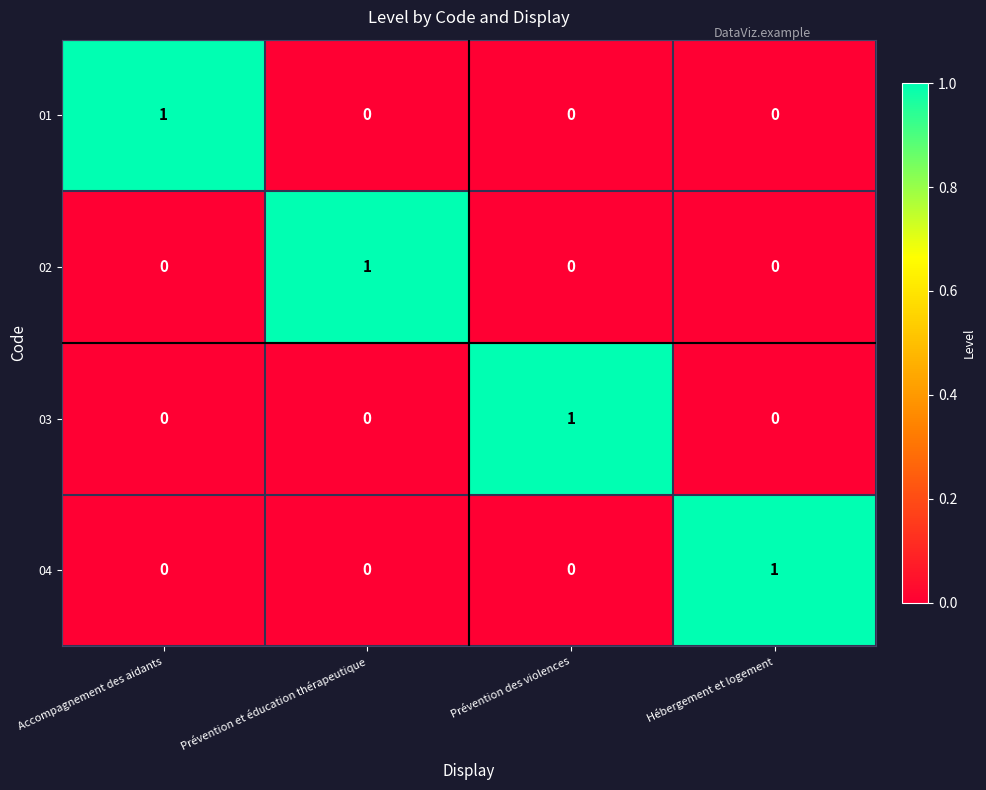

Count the 02 values in the range 0 to 1.

4